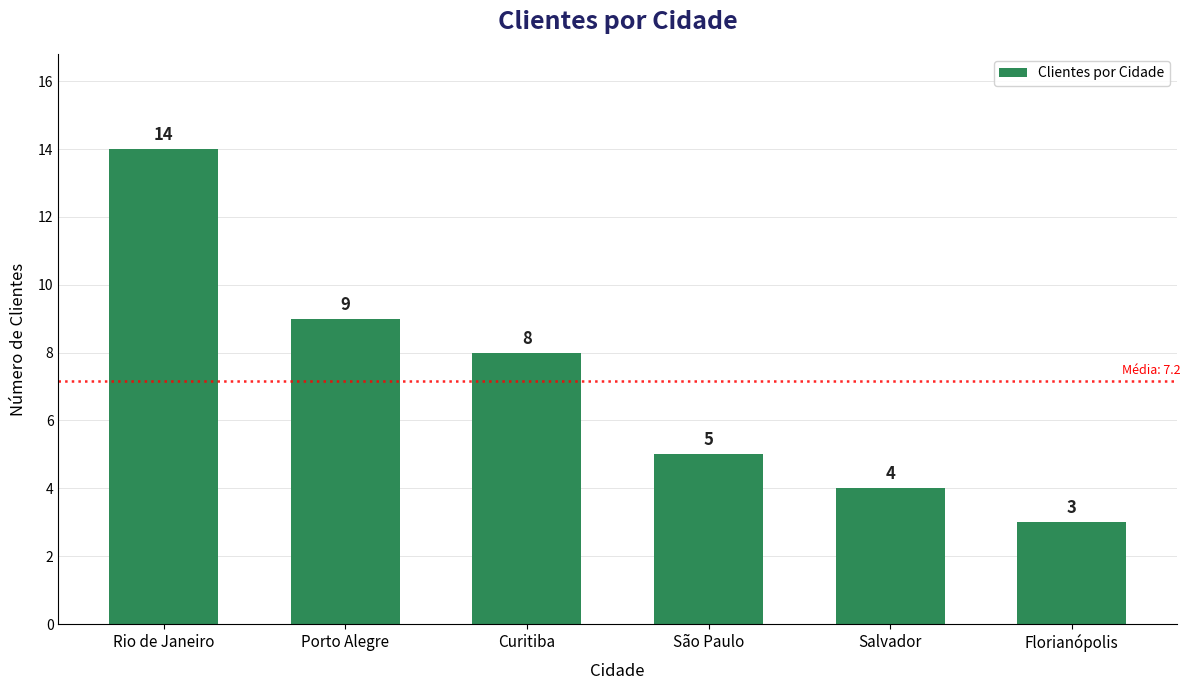

List the labels in order of value, largest first.

Rio de Janeiro, Porto Alegre, Curitiba, São Paulo, Salvador, Florianópolis